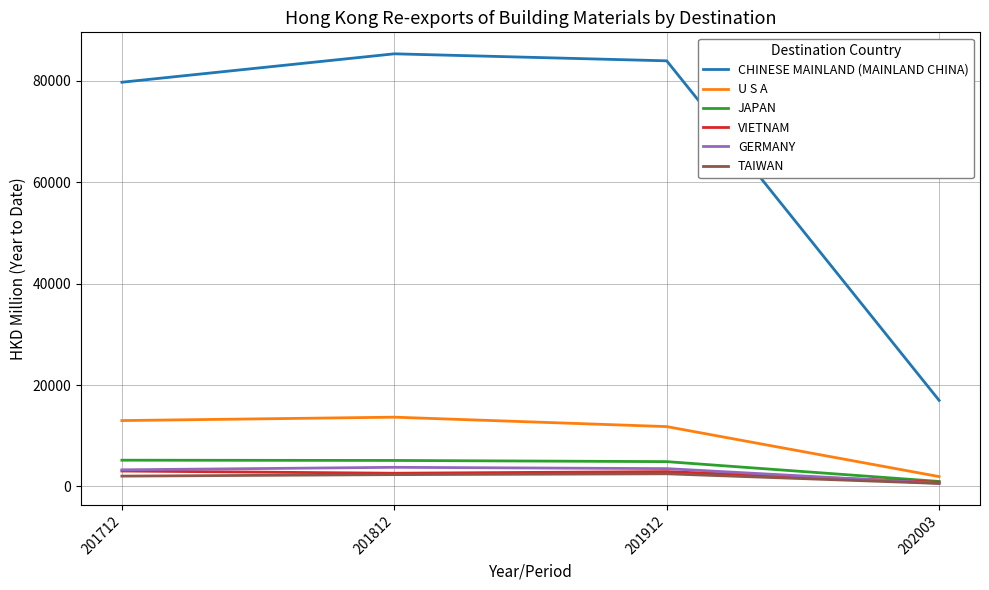

True or false: U S A and CHINESE MAINLAND (MAINLAND CHINA) cross at least once.

False